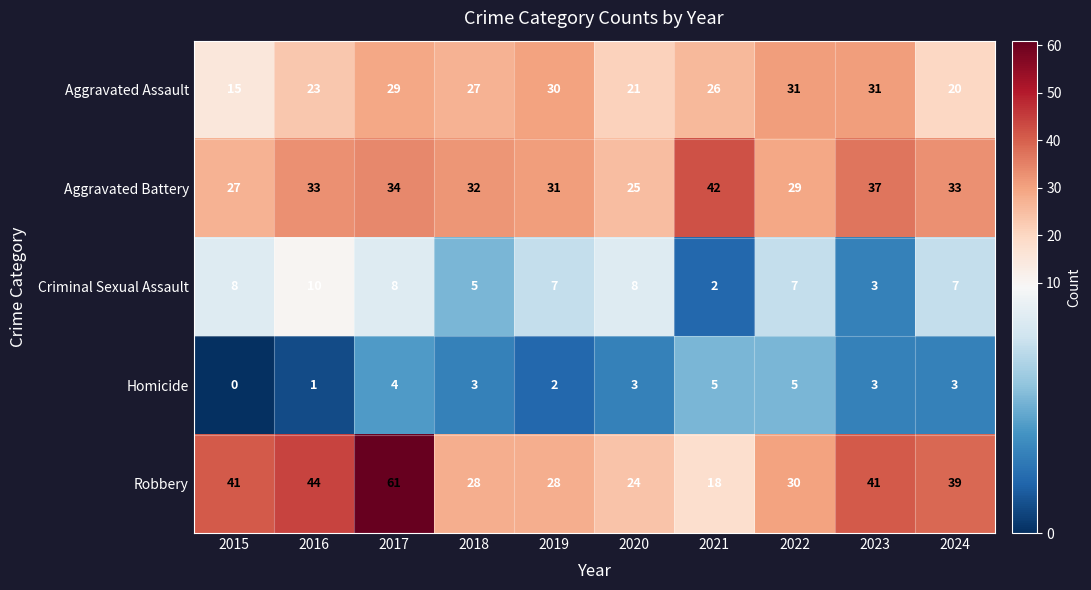

The Aggravated Battery series shows 19 at 2017. True or false?

False